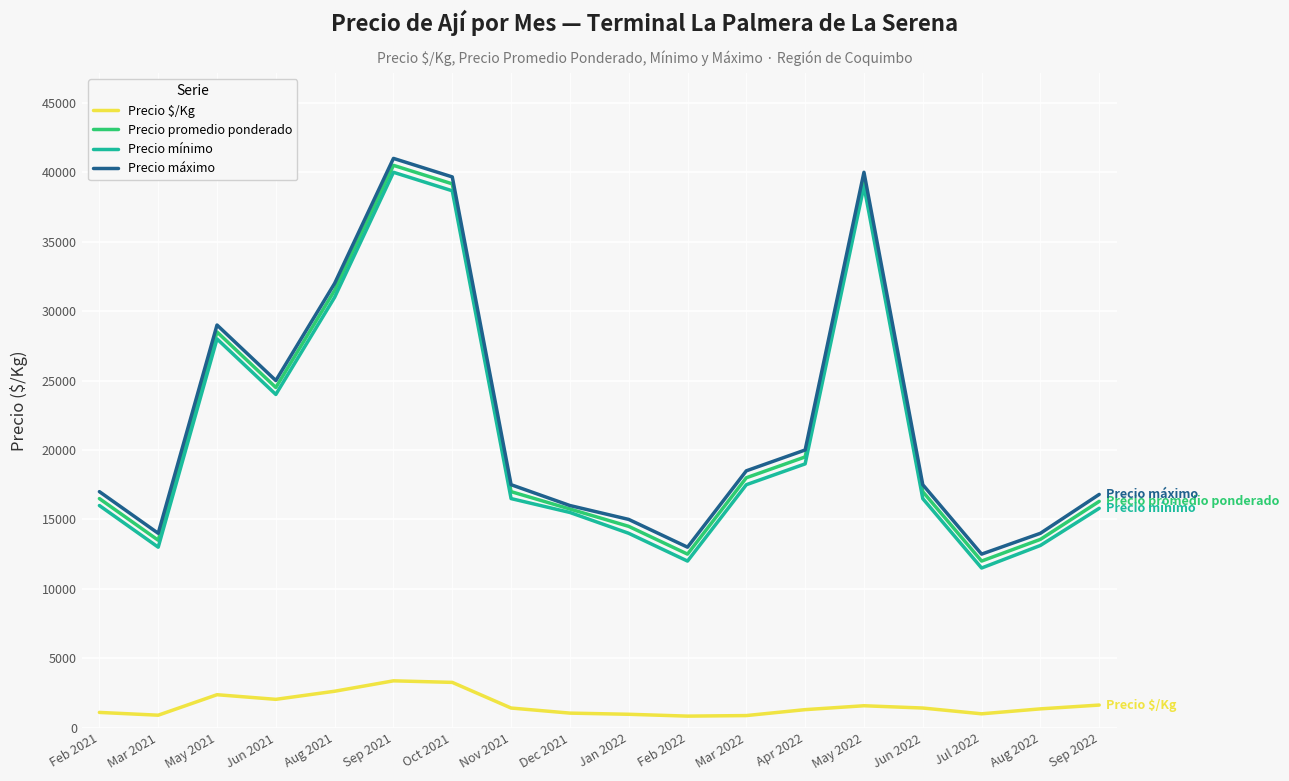

Between Oct 2021 and Dec 2021, which series saw the biggest shift?

Precio máximo